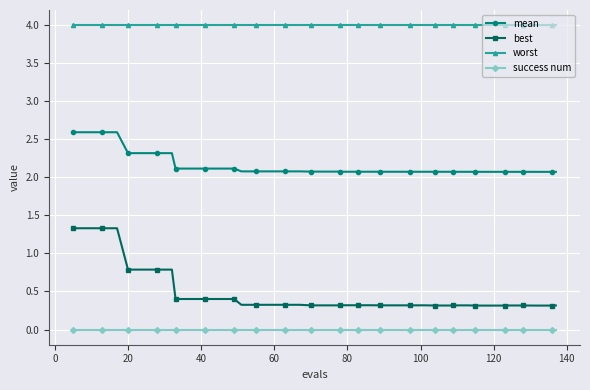

Which series has the largest range (max minus min)?

best